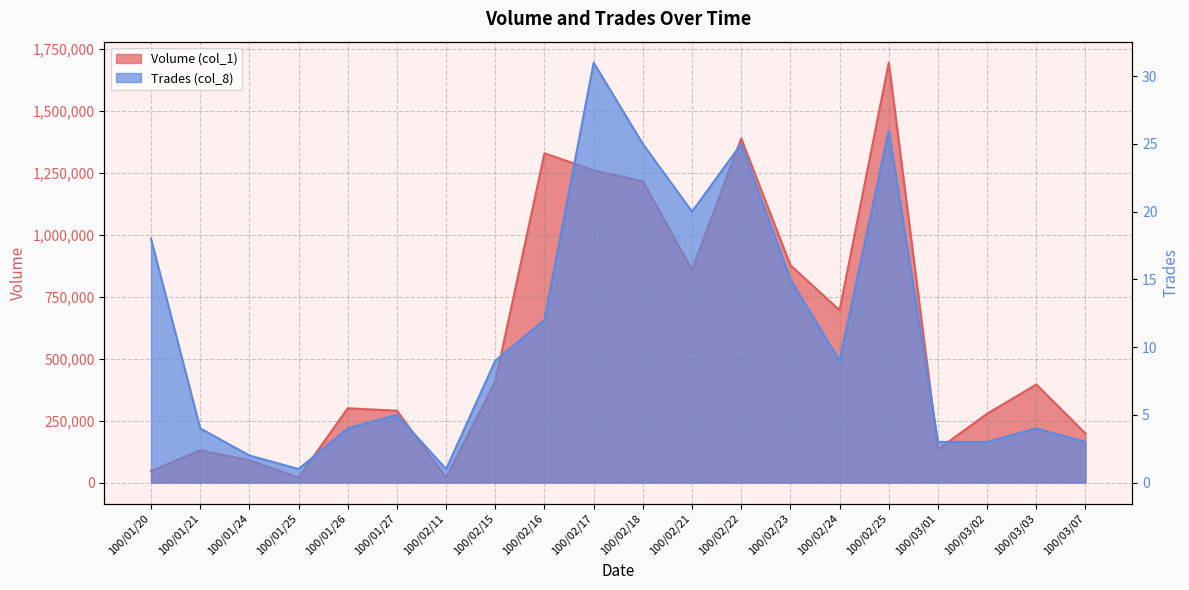

What is the difference between the maximum and minimum values in the Volume (col_1) series?

1676000